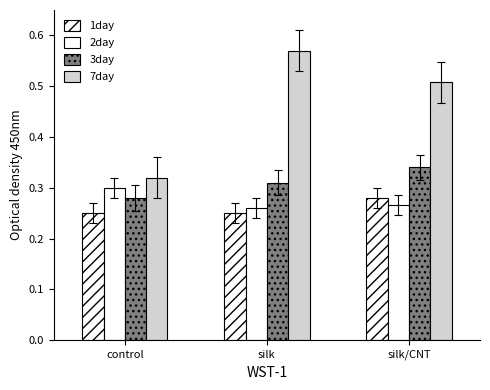

Does the chart contain any negative values?

No